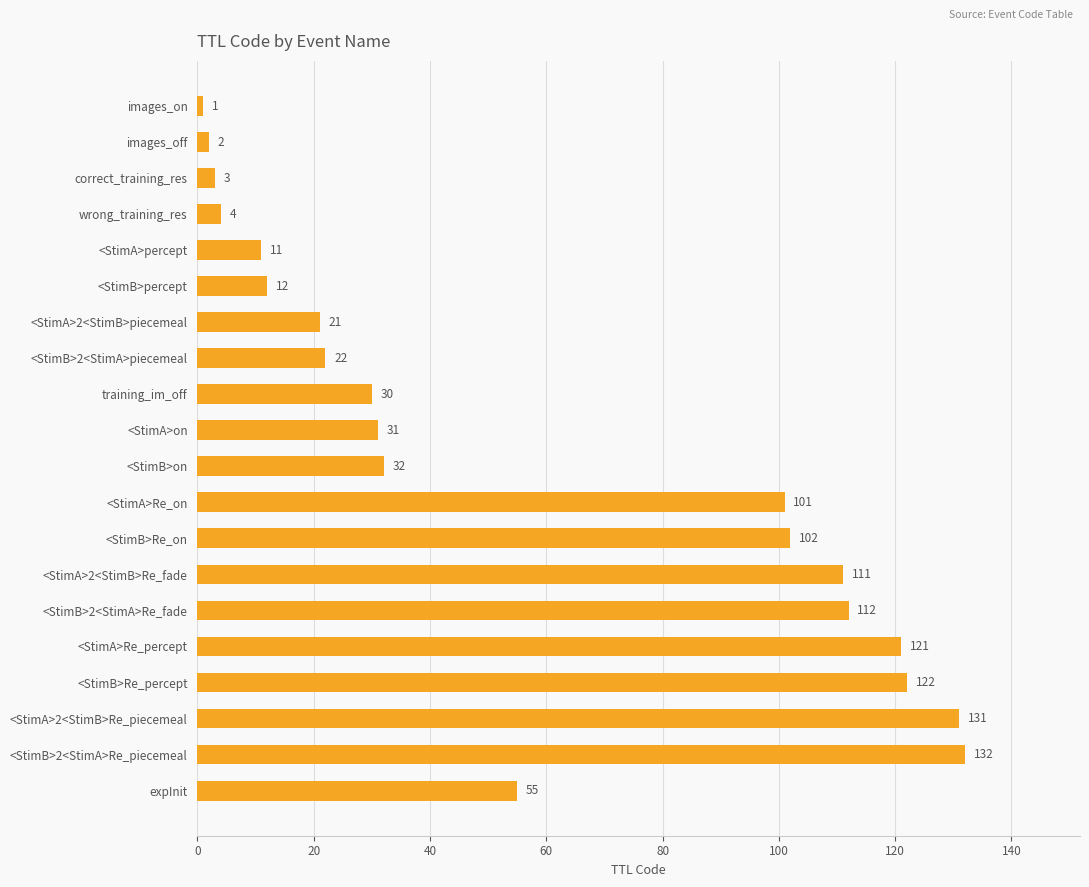

Count the number of categories in the chart.

20